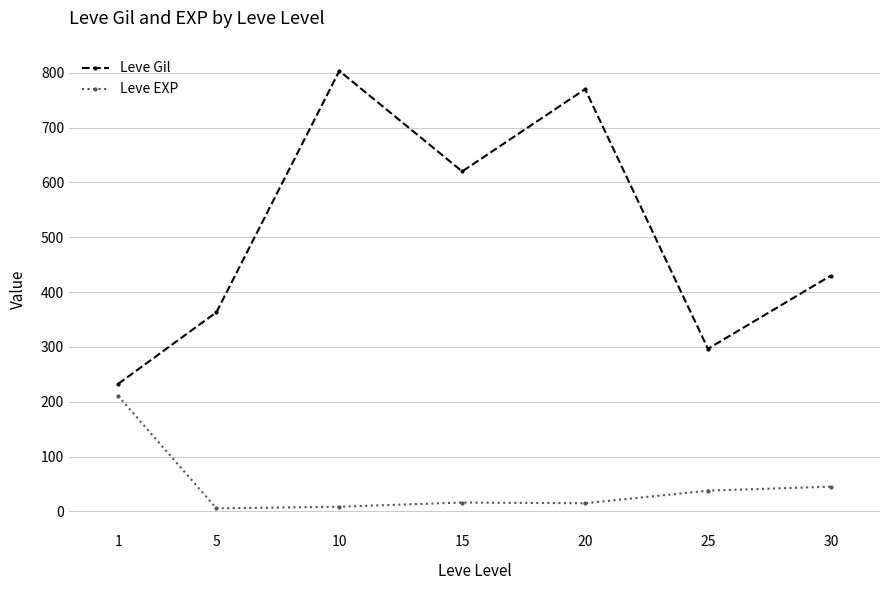

Which series has the widest spread of values?

Leve Gil